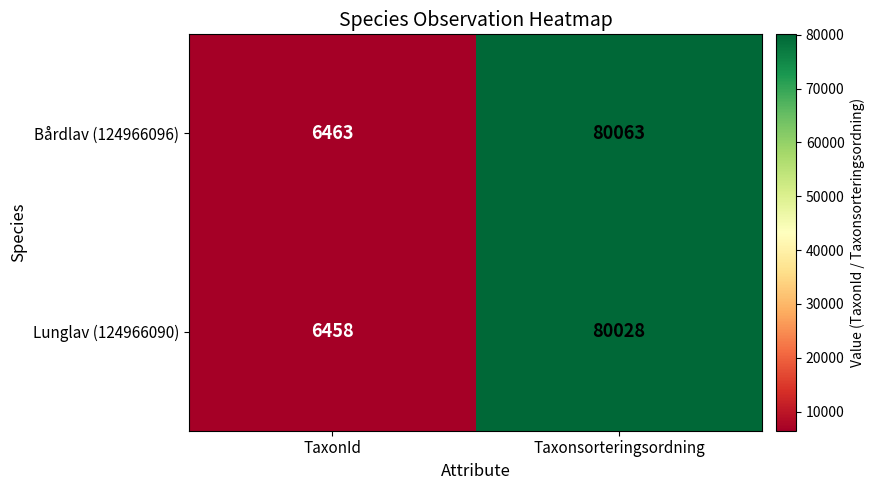

List the labels in order of Lunglav (124966090) value, smallest first.

TaxonId, Taxonsorteringsordning